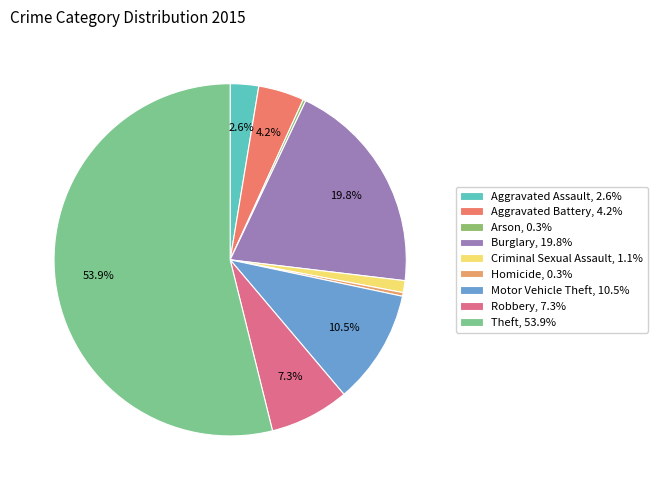

Which category has the biggest portion of the pie?

Theft